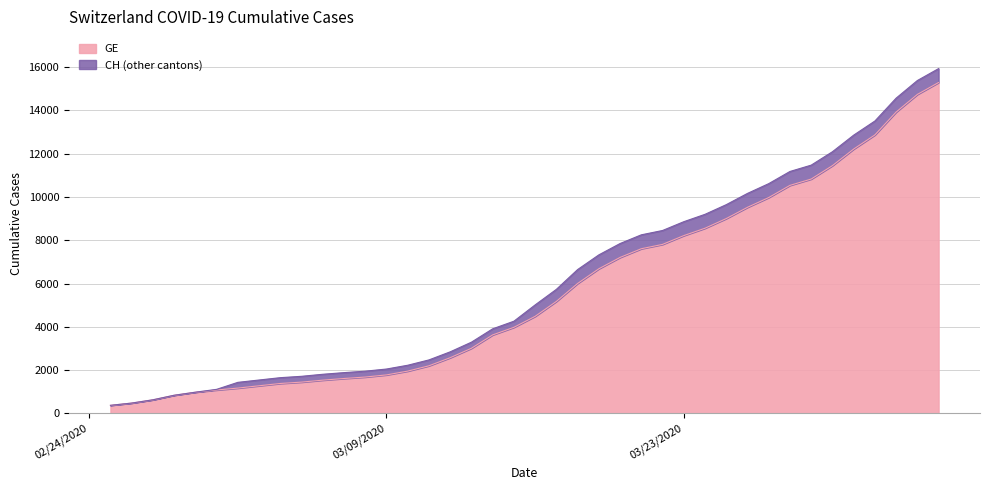

What is the lowest value of the GE series?

375